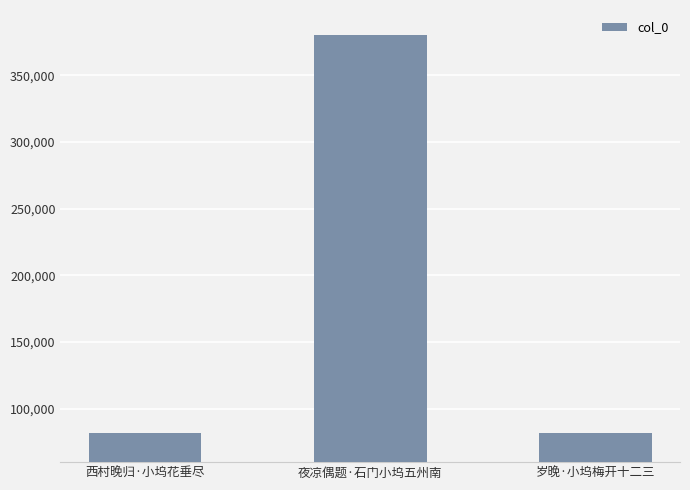

What is the sum of all values?

544214